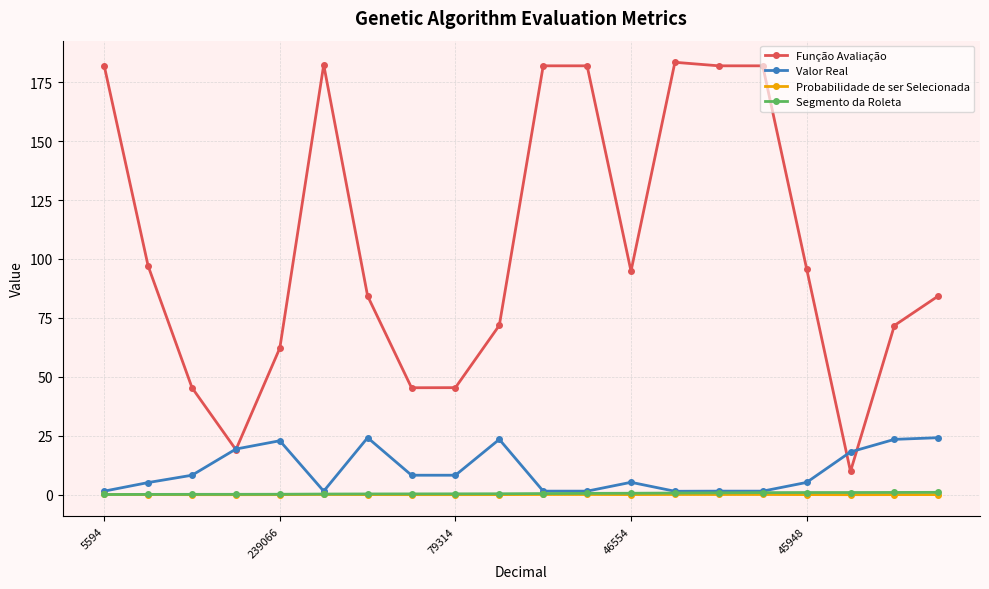

How many distinct data groups are displayed?

4